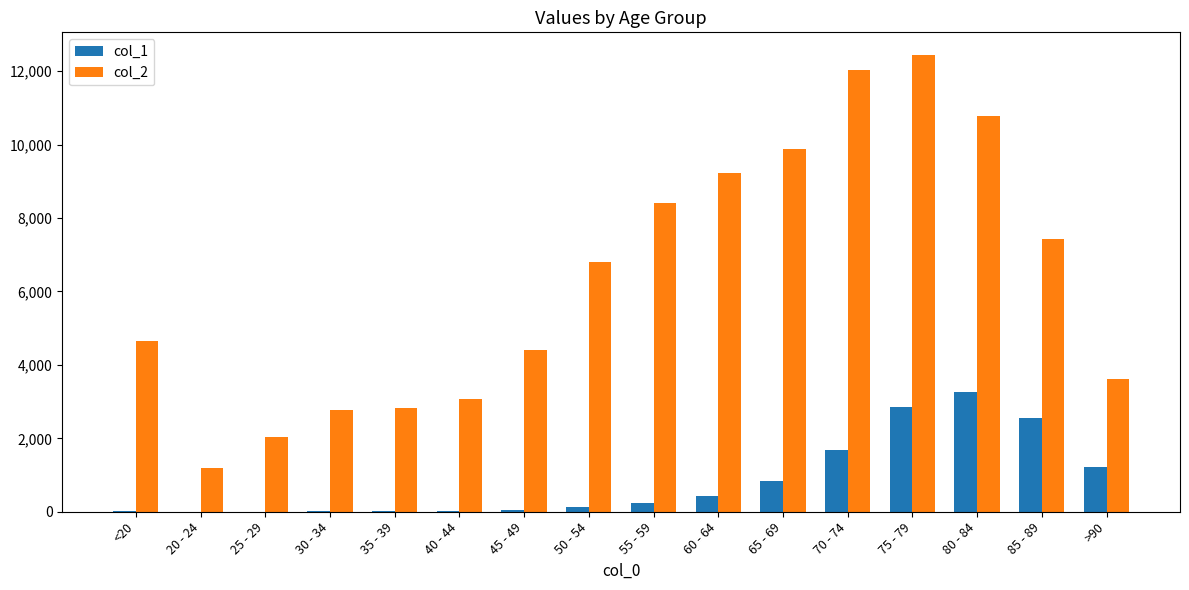

What is the greatest value displayed?

12434